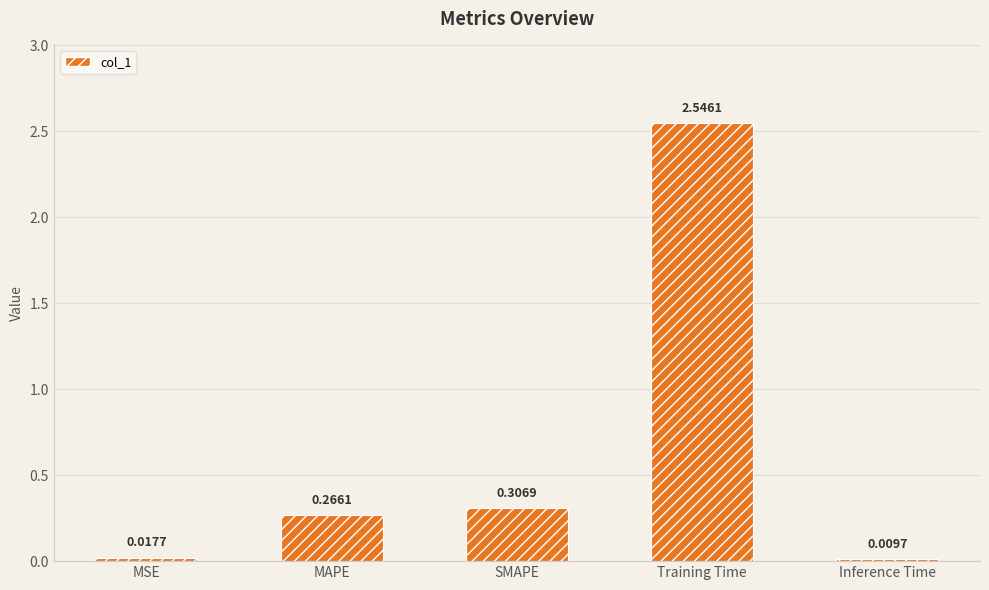

List the labels in order of value, largest first.

Training Time, SMAPE, MAPE, MSE, Inference Time